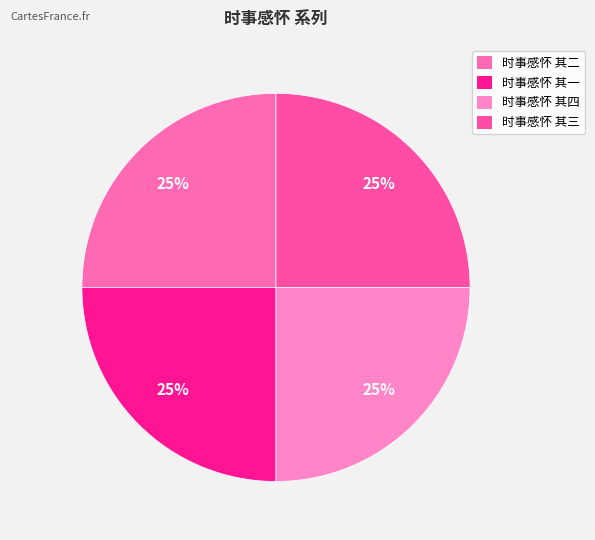

Which category has the smallest portion of the pie?

时事感怀 其一